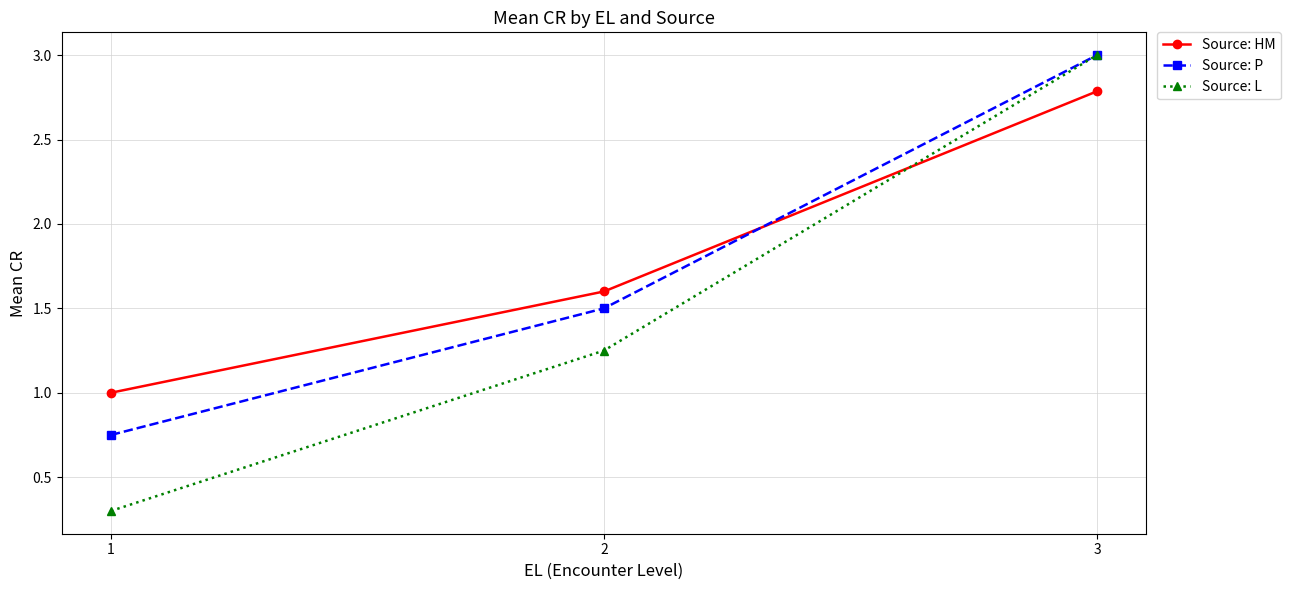

Does the chart have visible grid lines?

Yes